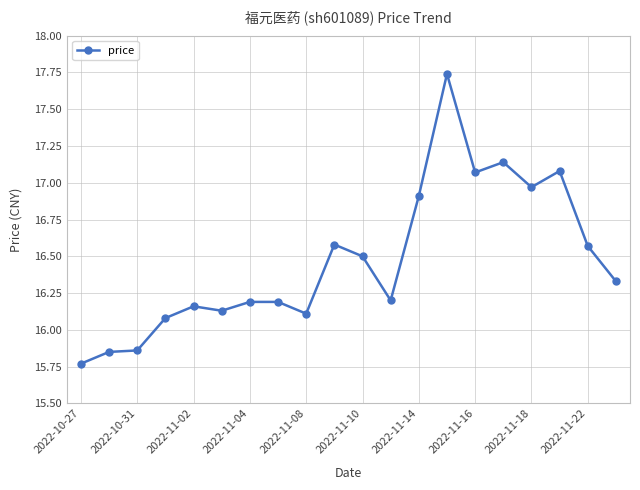

True or false: there are more than 2 points higher than both neighbors.

True